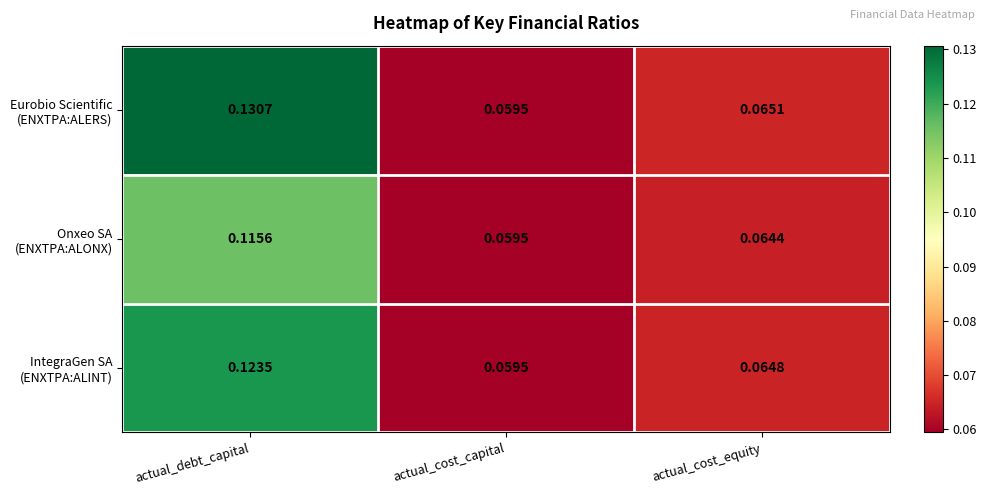

At which category is the sum across all series the highest?

actual_debt_capital